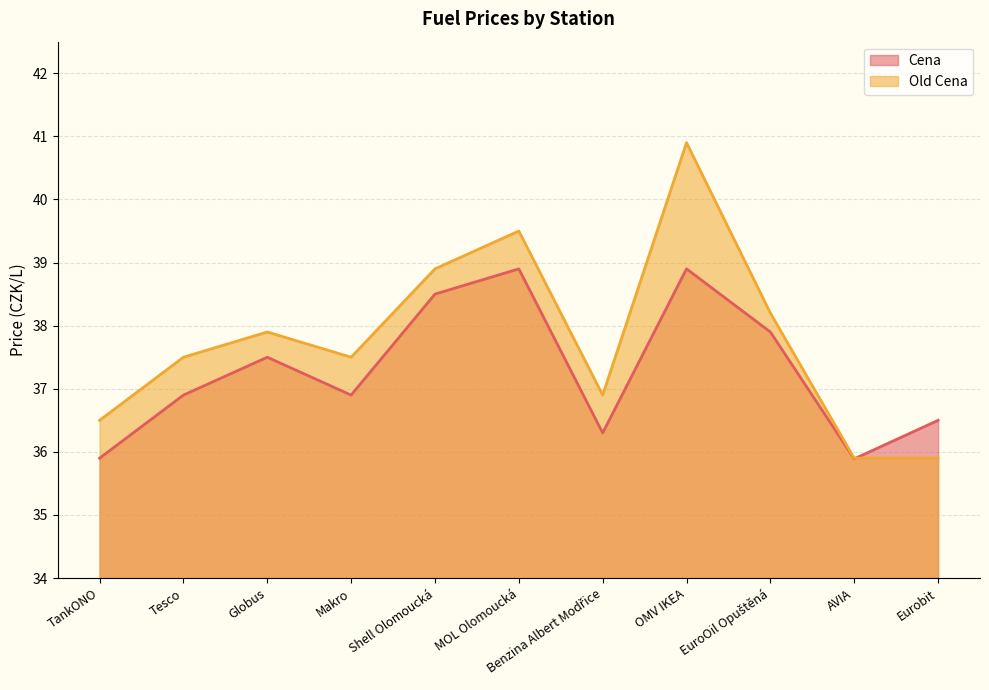

What is the total value across all series at Shell Olomoucká?

77.4